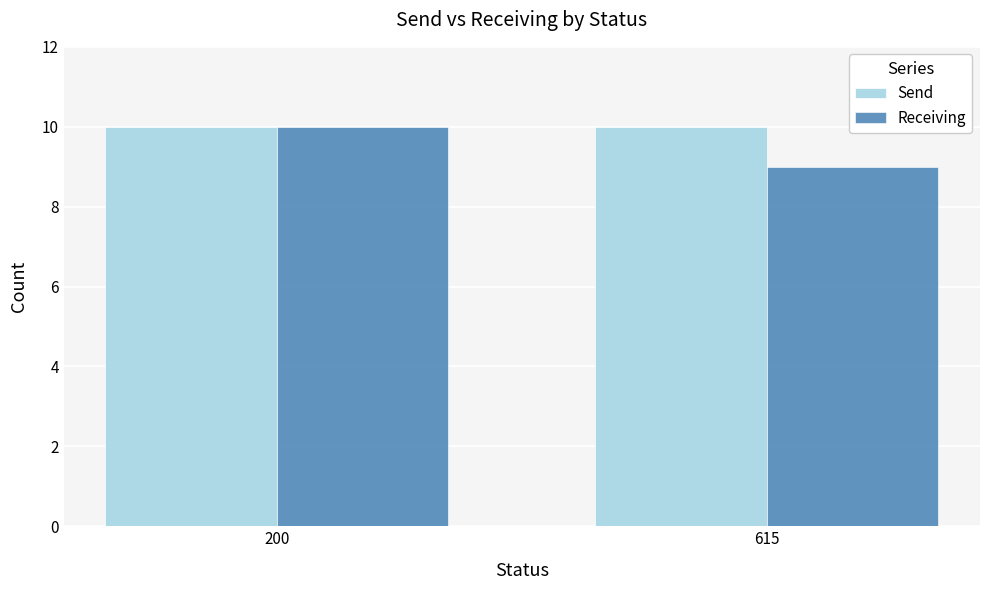

What is the smallest value displayed?

9